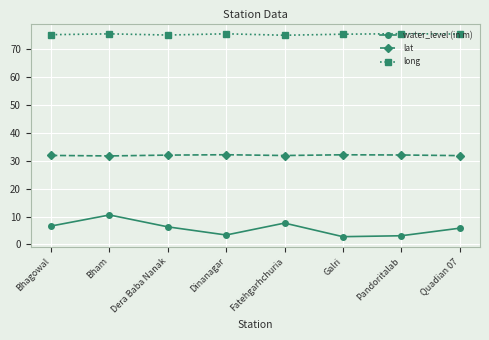

What value does the water_level (in m) series have at Bhagowal?

6.6